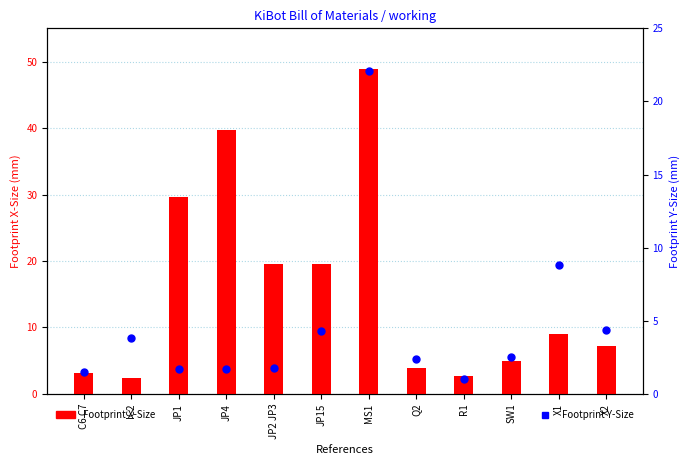

At which category is the sum across all series the highest?

MS1